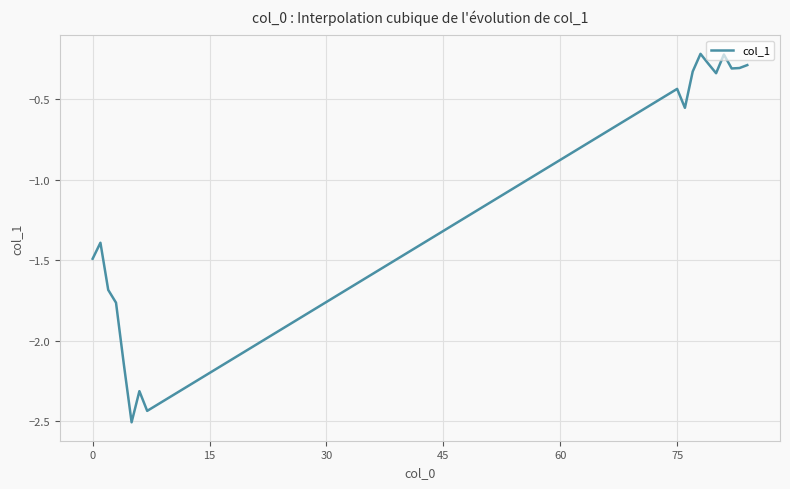

What is the minimum value shown in the chart?

-2.5